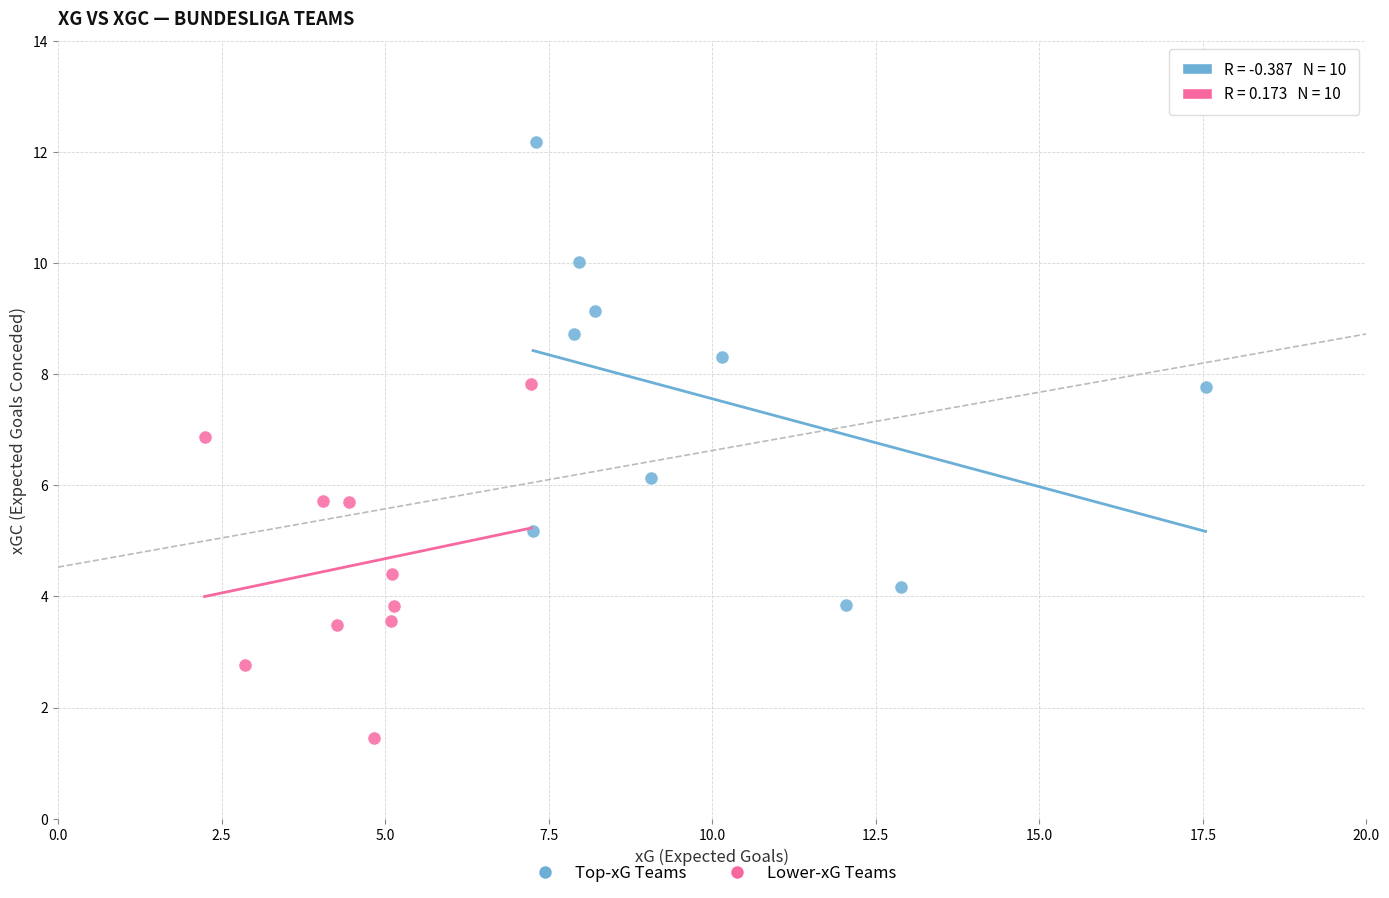

Which series contains the highest Y value?

Top-xG Teams